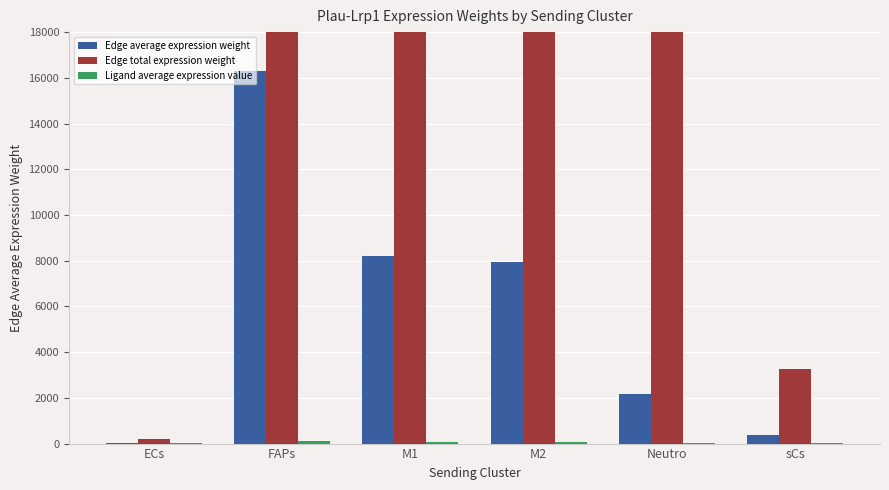

How many bars are there in total?

18